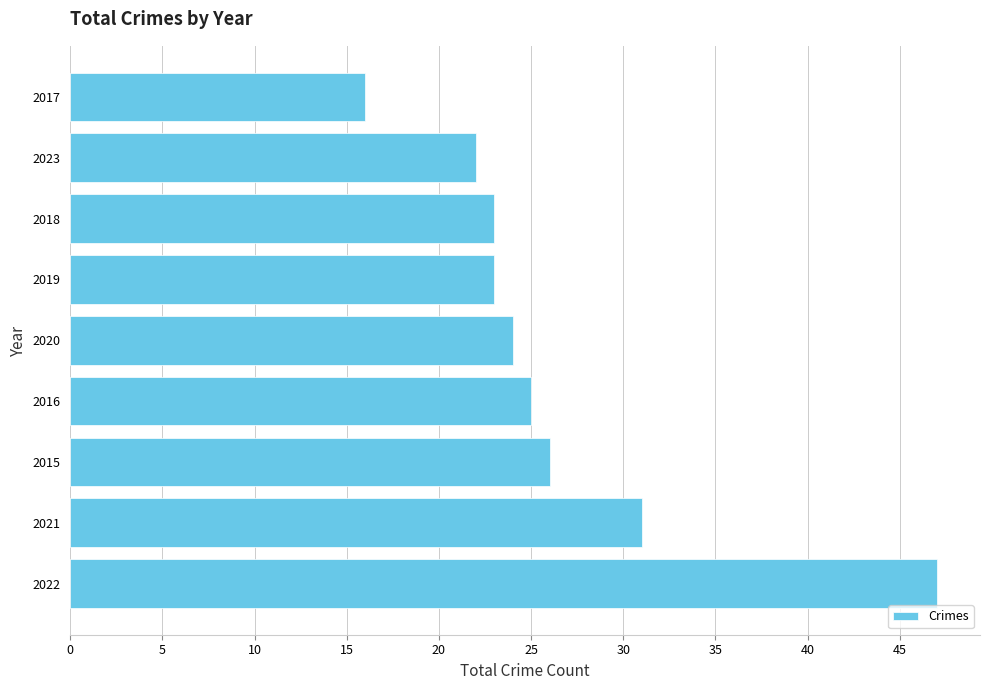

Reading top to bottom, what are all the values shown in this chart?

2017=16	2023=22	2018=23	2019=23	2020=24	2016=25	2015=26	2021=31	2022=47